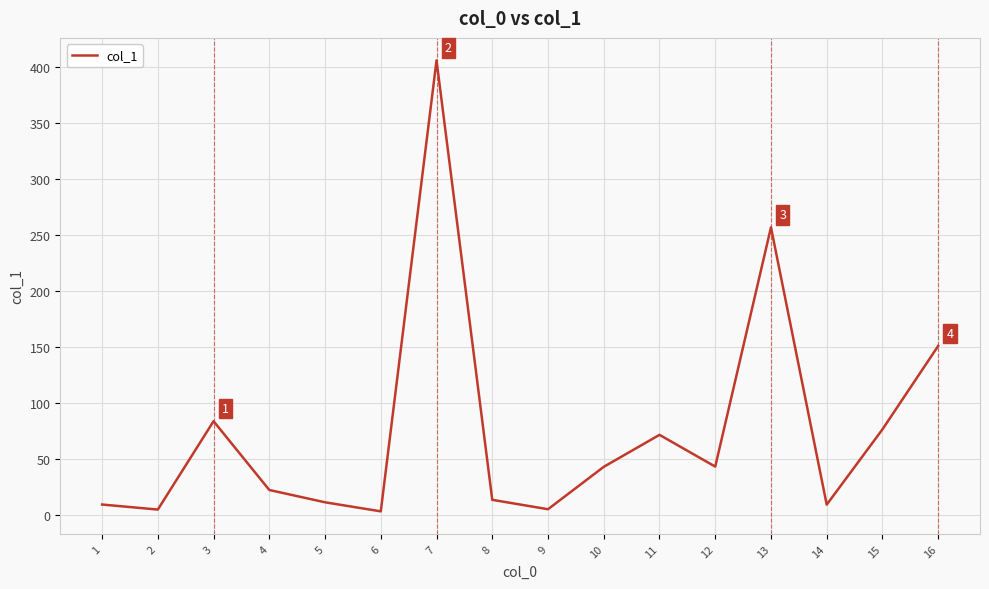

Count the number of categories in the chart.

16